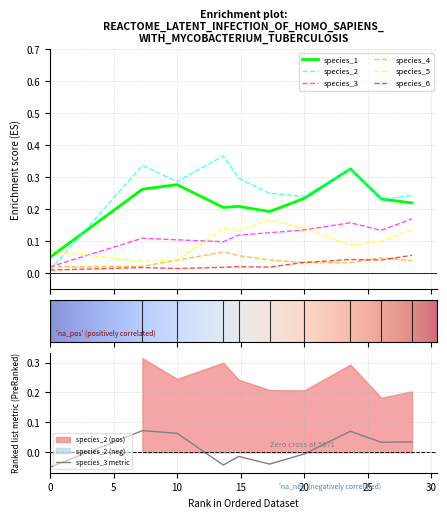

How many times do species_2 and species_4 cross each other?

1